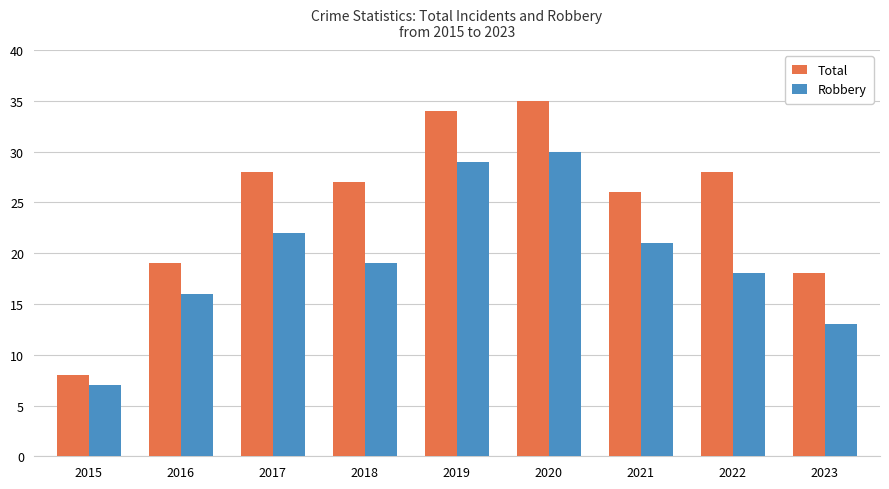

What is the difference between the highest and lowest values at 2016?

3